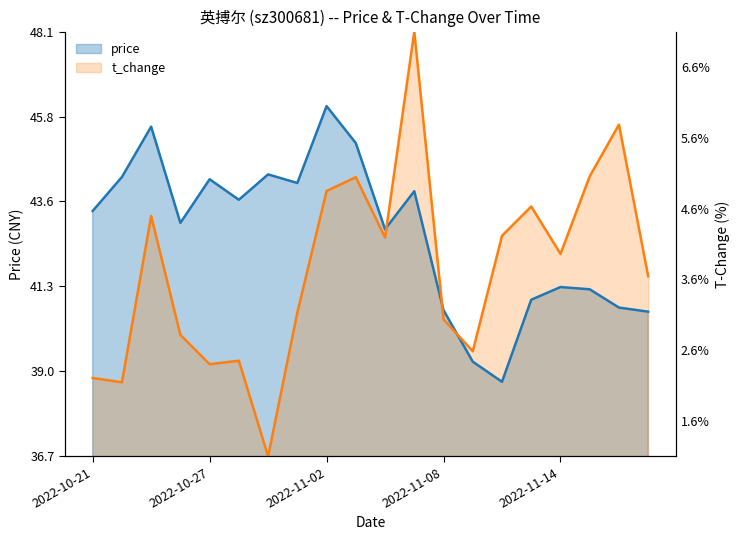

How many data points does each series have?

20